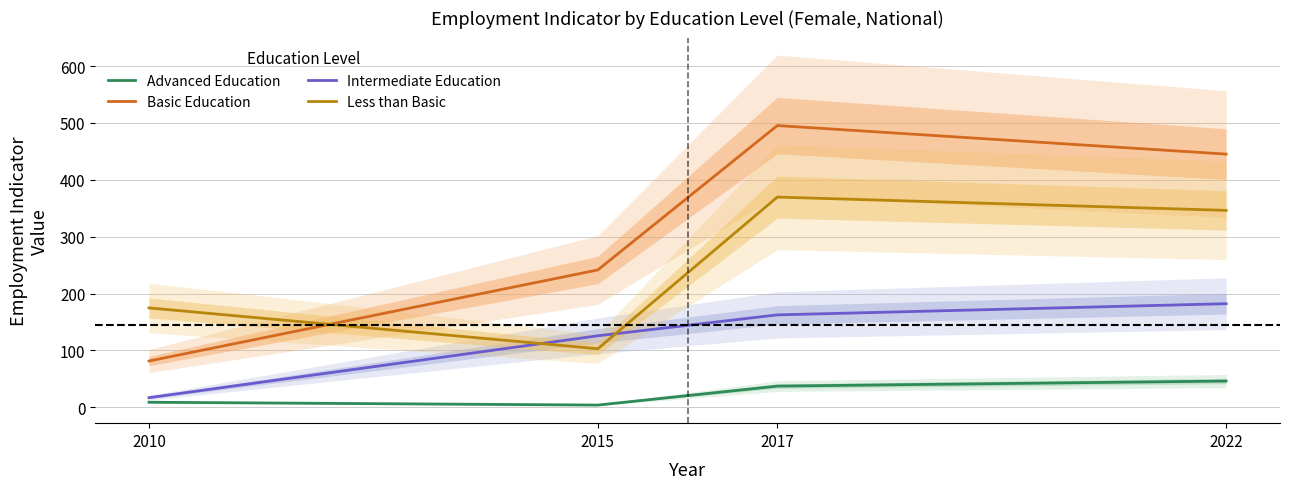

Is the value of Advanced Education at 2010 greater than the value of Less than Basic at 2010?

No